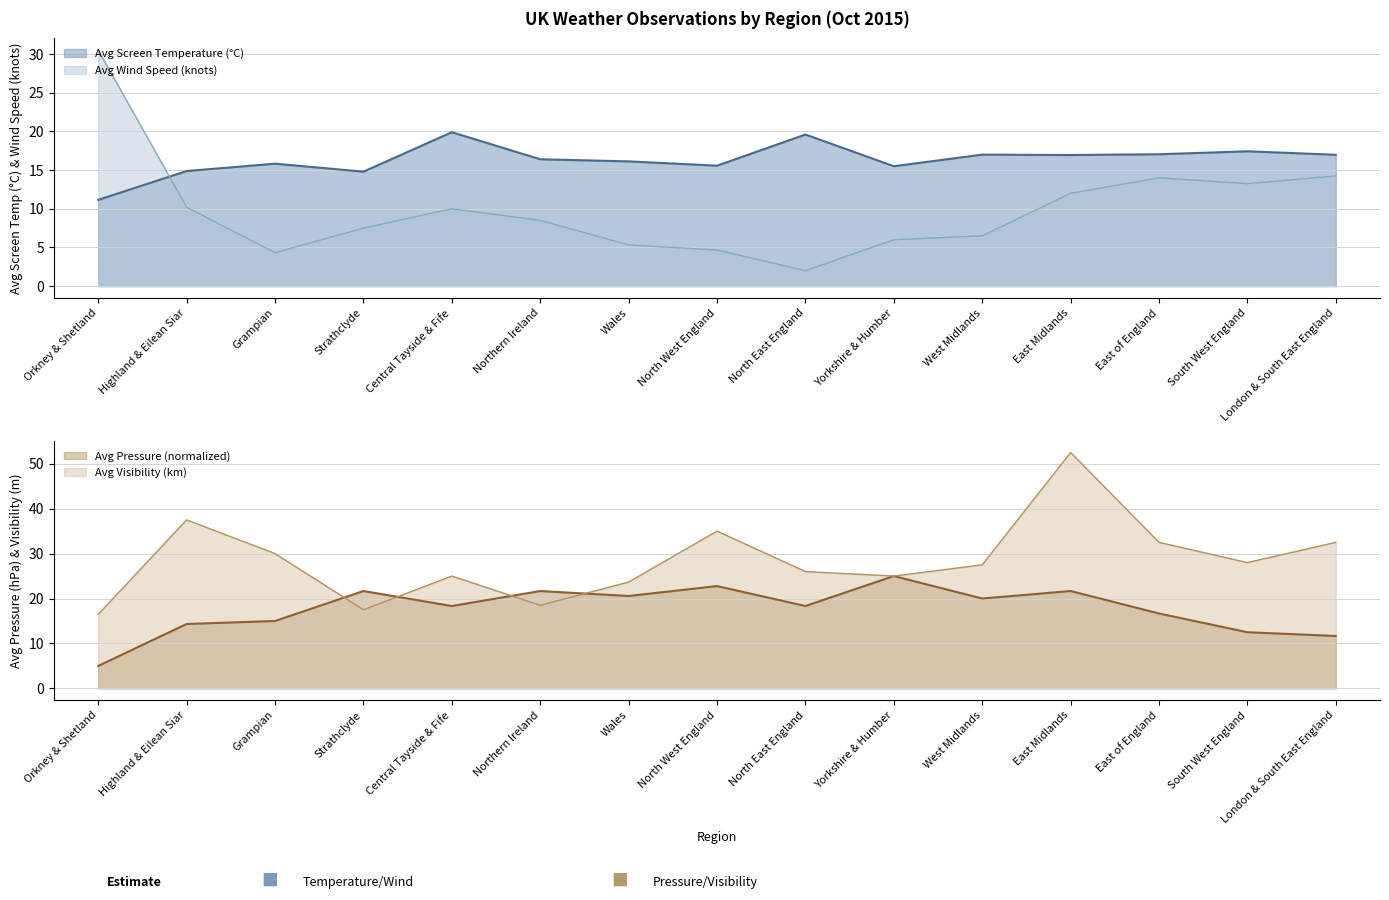

How many intersections are there between Avg Wind Speed and Avg Pressure?

2